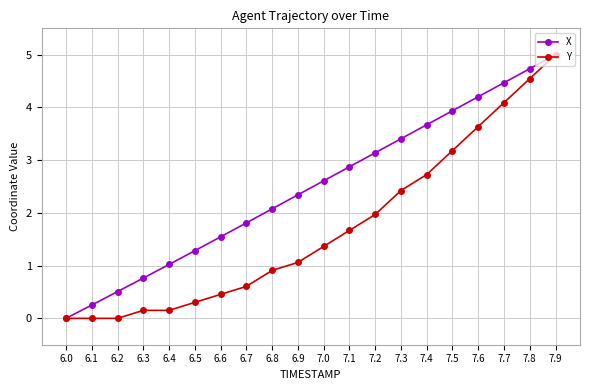

Rank the series by their average value, from lowest to highest.

Y, X